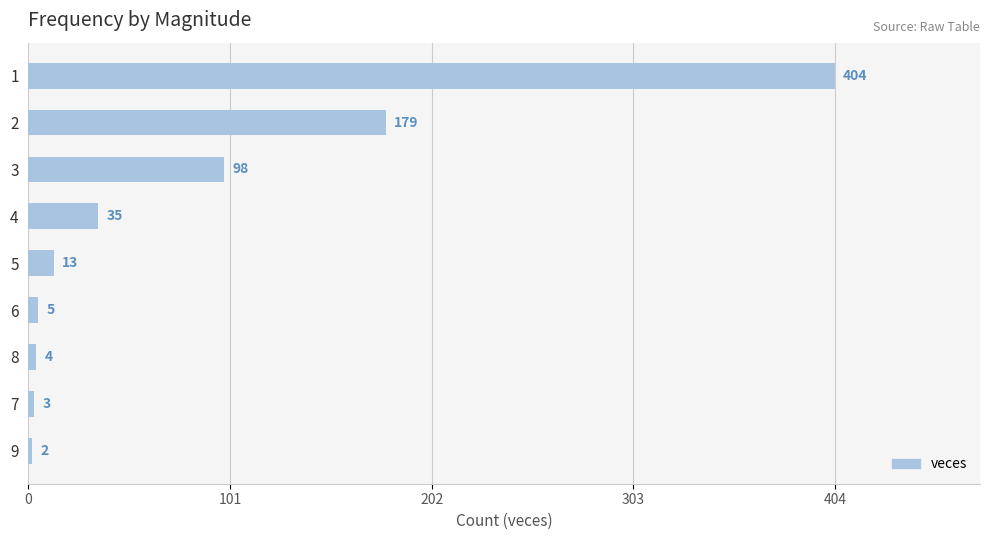

Count the number of data series in this chart.

1